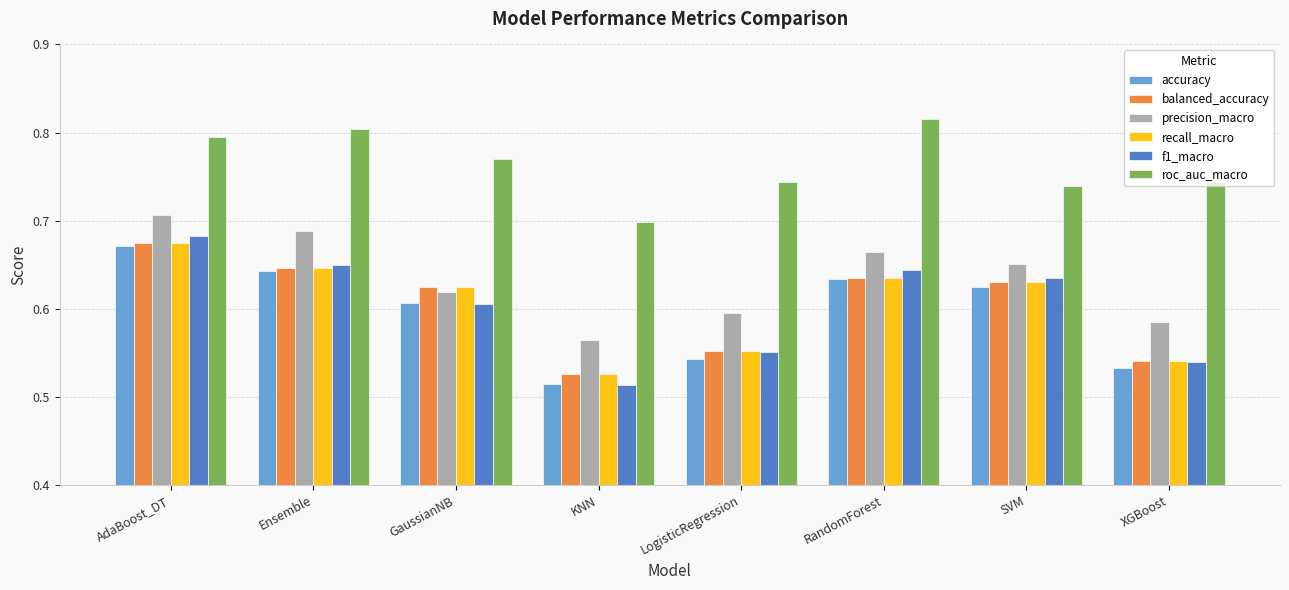

Which series changed the most between RandomForest and SVM?

roc_auc_macro